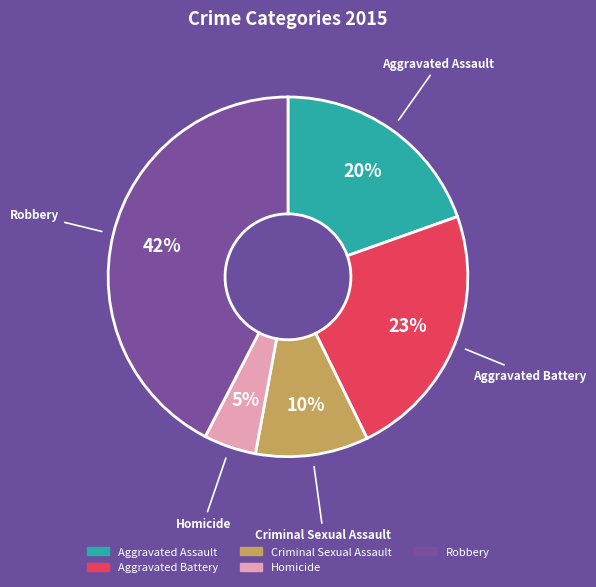

Between Robbery and Aggravated Assault, which is larger?

Robbery